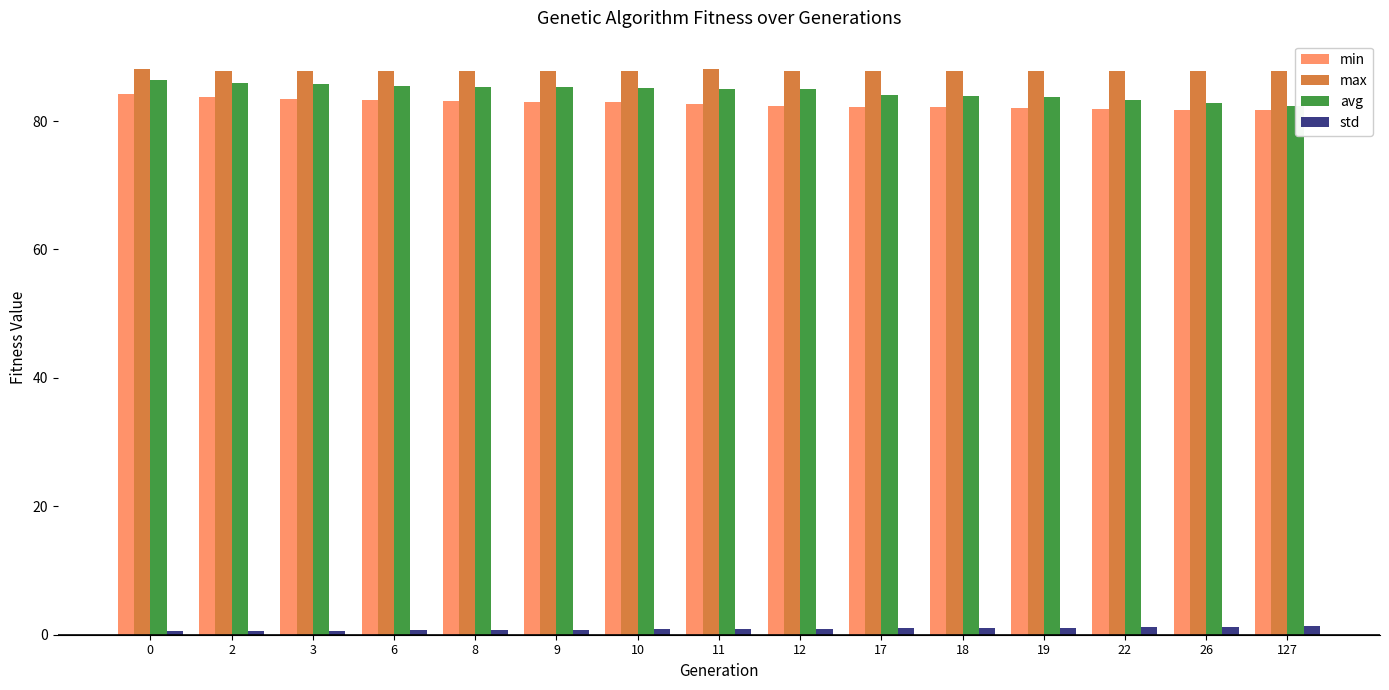

Reading left to right, extract all data points from this chart.

min: 84.2	83.7	83.5	83.2	83.1	83.0	83.0	82.6	82.4	82.1	82.1	82.0	81.9	81.7	81.7
max: 88.1	87.9	87.7	87.9	87.9	87.9	87.9	88.1	87.9	87.9	87.9	87.9	87.7	87.9	87.7
avg: 86.5	86.0	85.8	85.5	85.3	85.2	85.1	85.0	84.9	84.1	83.9	83.7	83.3	82.9	82.3
std: 0.5	0.6	0.6	0.7	0.8	0.8	0.8	0.8	0.9	1.0	1.0	1.1	1.2	1.3	1.4